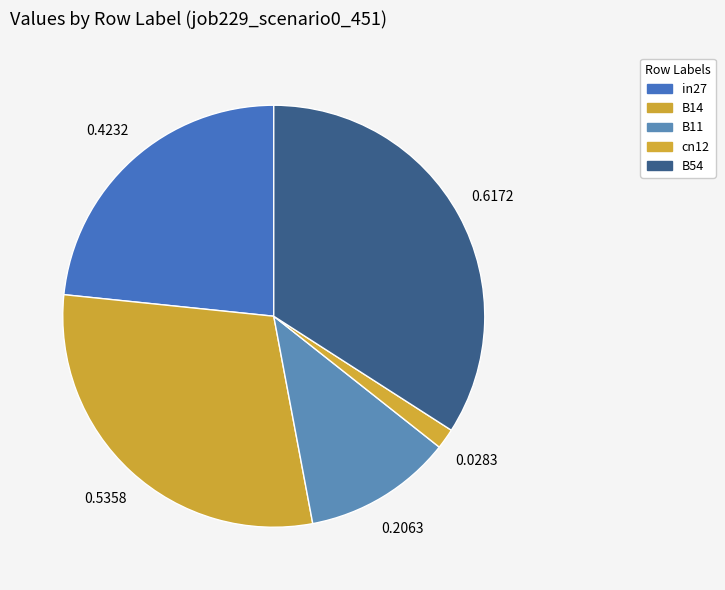

True or false: in27 accounts for 23% of the total.

True